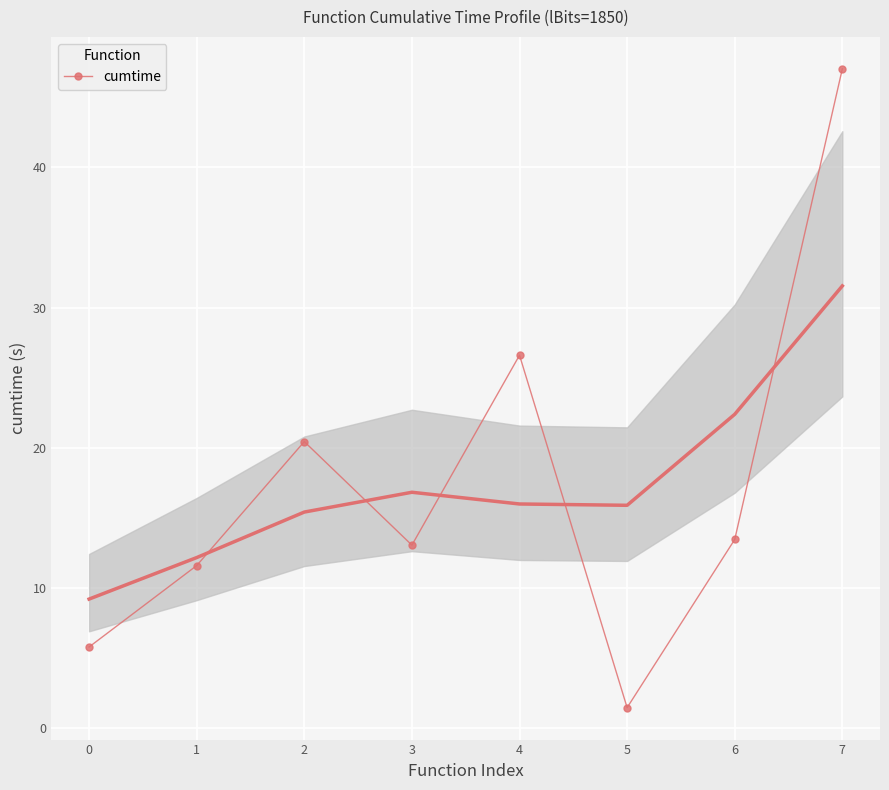

Is it true that the value at 4 is 10.7?

False